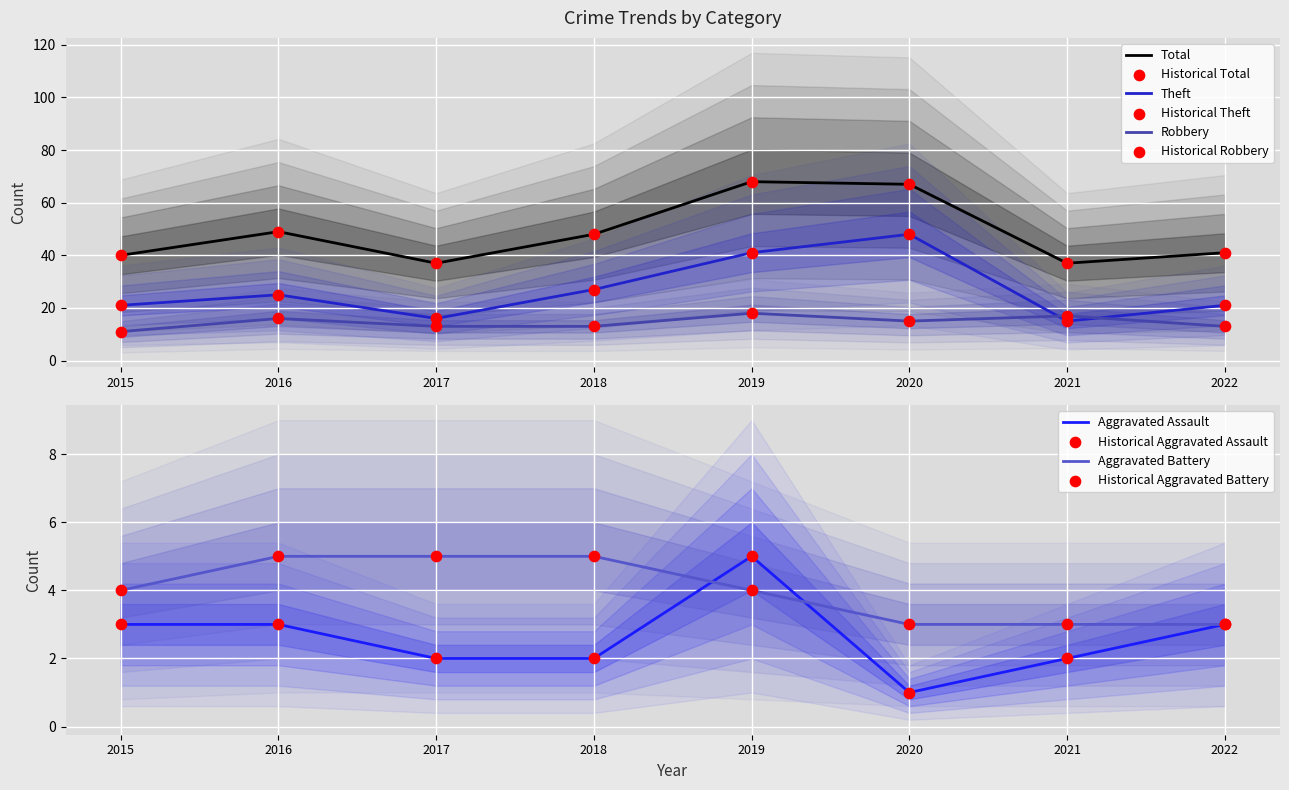

Which series has the largest total across all categories?

Total